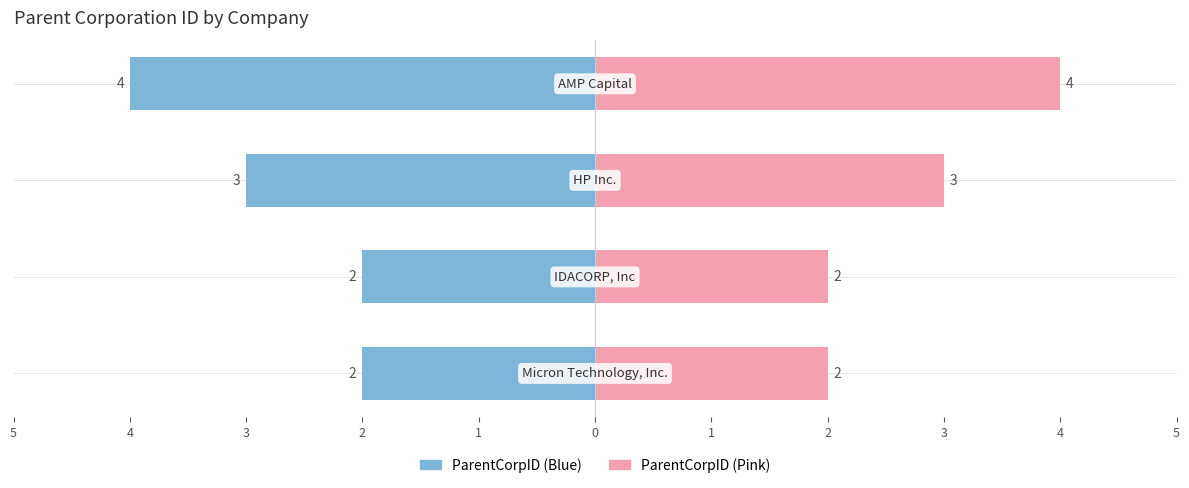

Rank the series by their average value, from highest to lowest.

ParentCorpID (Right), ParentCorpID (Left)